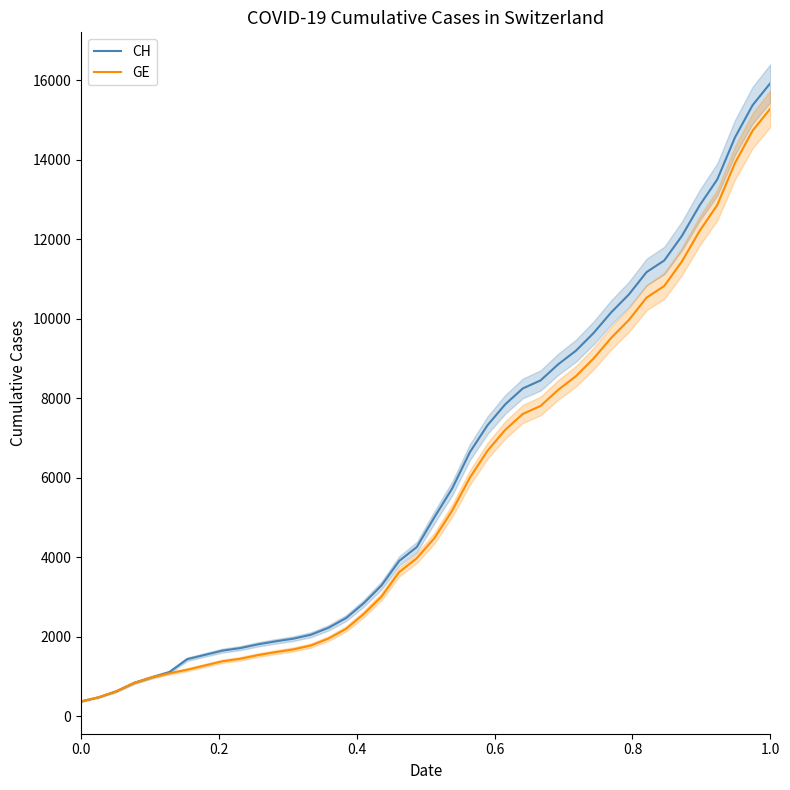

What is the value of the CH point at the 25th from the left?

7847